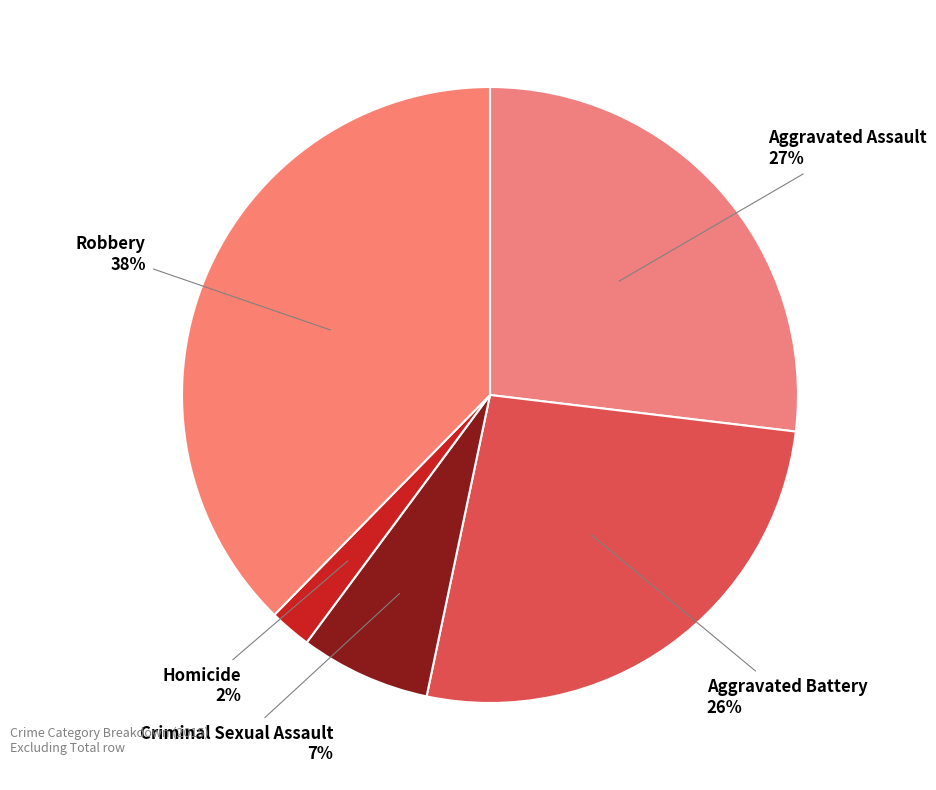

Do Robbery and Aggravated Battery together represent more than half of the pie?

Yes